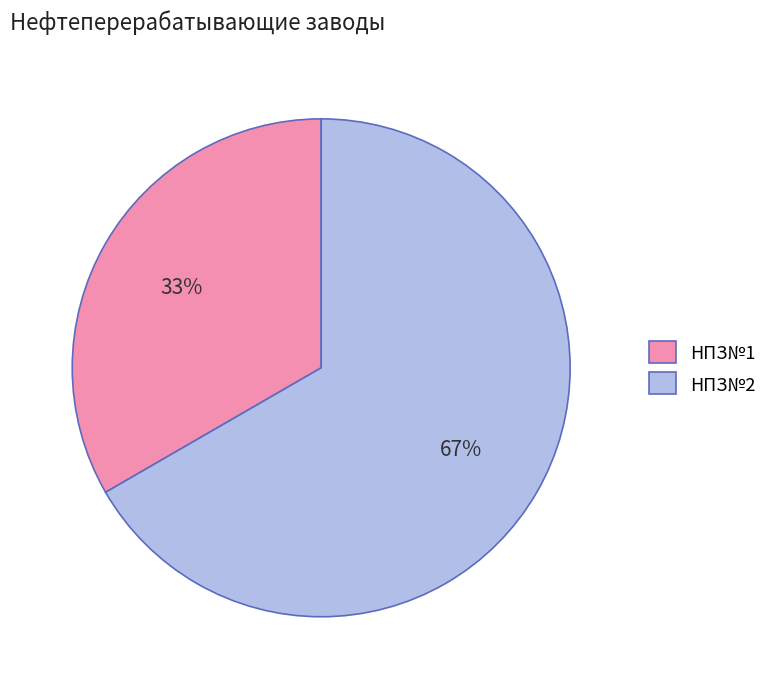

Count the number of slices in the pie.

2